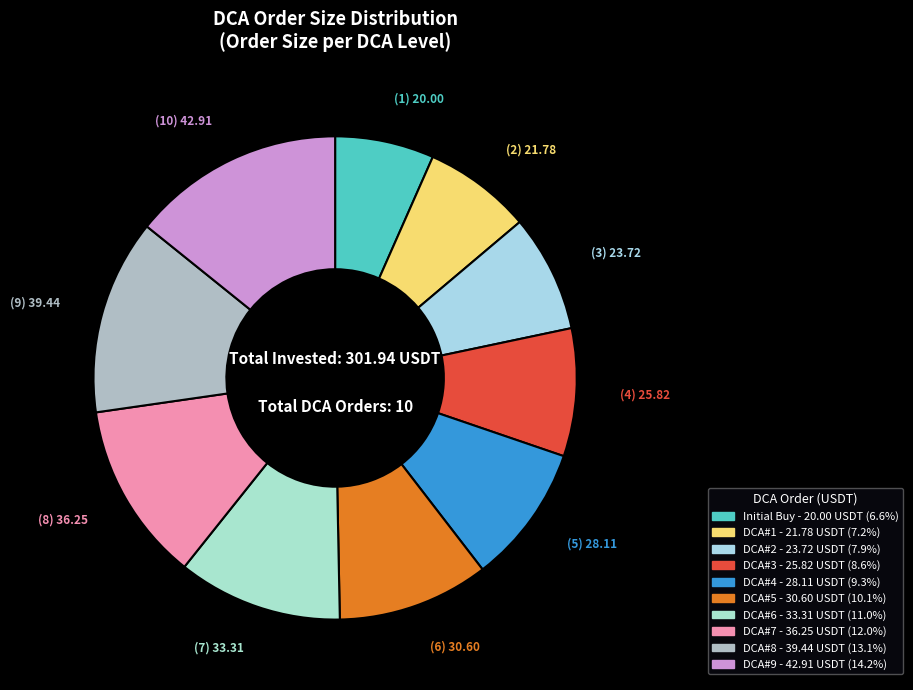

To the nearest percent, what is the average slice percentage?

10%